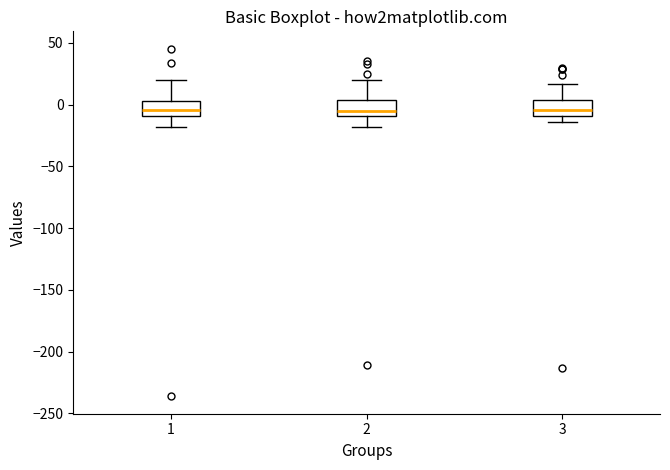

Reading left to right, read every box against the y-axis: the position of its median line, the range the box covers, and the ends of its whiskers. The values are not printed on the chart, so give them approximately, as read against the axis.

1: median -5, box -10 to 5, whiskers -20 to 20
2: median -5, box -10 to 5, whiskers -20 to 20
3: median -5, box -10 to 5, whiskers -15 to 15